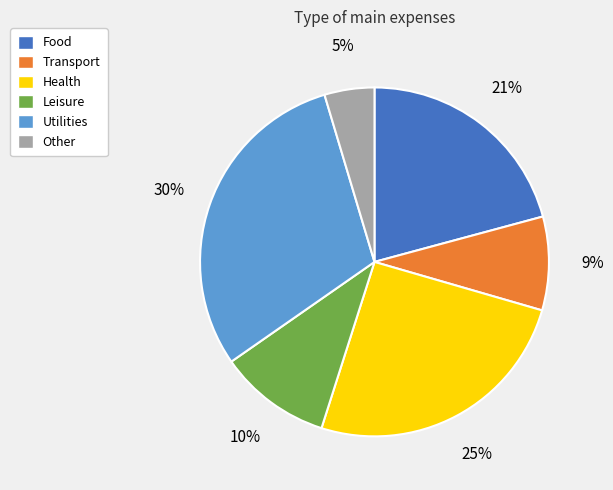

Which slice is the smallest?

Other